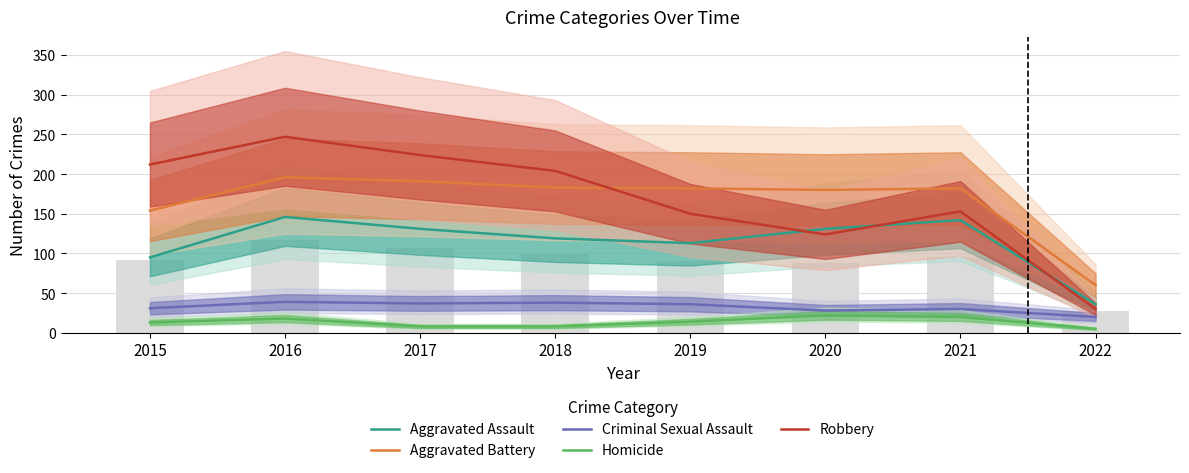

Reading right to left, what are all the values shown in this chart?

Aggravated Assault: 36	142	131	113	119	131	146	95
Aggravated Battery: 60	182	180	182	183	191	196	154
Criminal Sexual Assault: 20	30	28	36	38	37	39	31
Homicide: 5	20	22	14	8	8	18	13
Robbery: 30	153	124	150	204	224	247	212